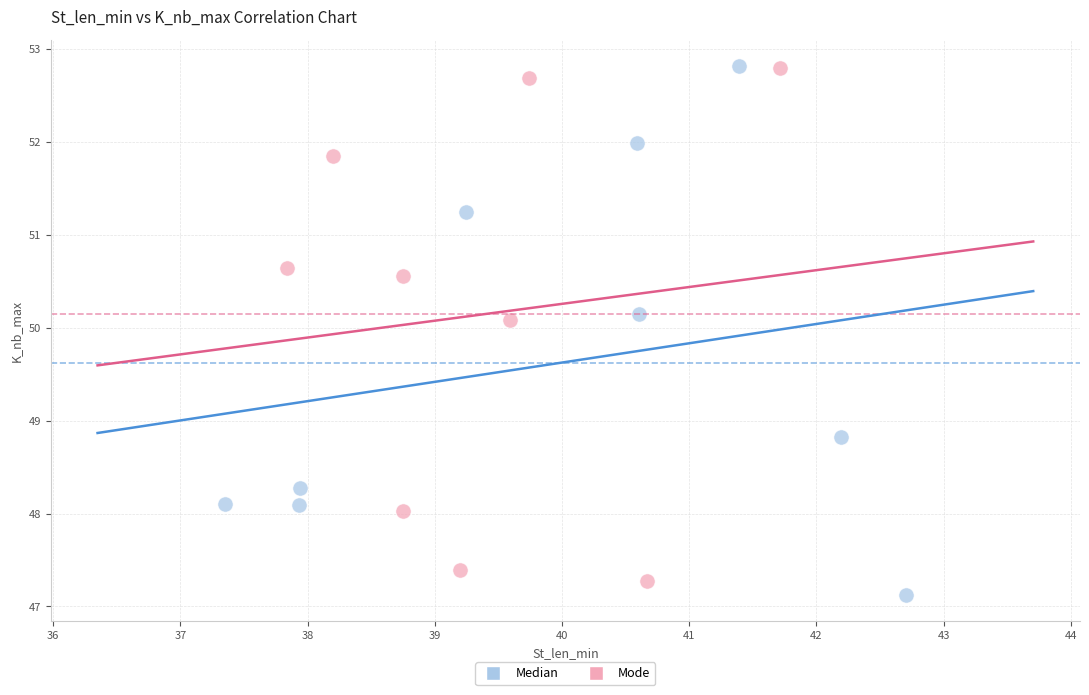

Which series has the widest spread of Y values?

Median